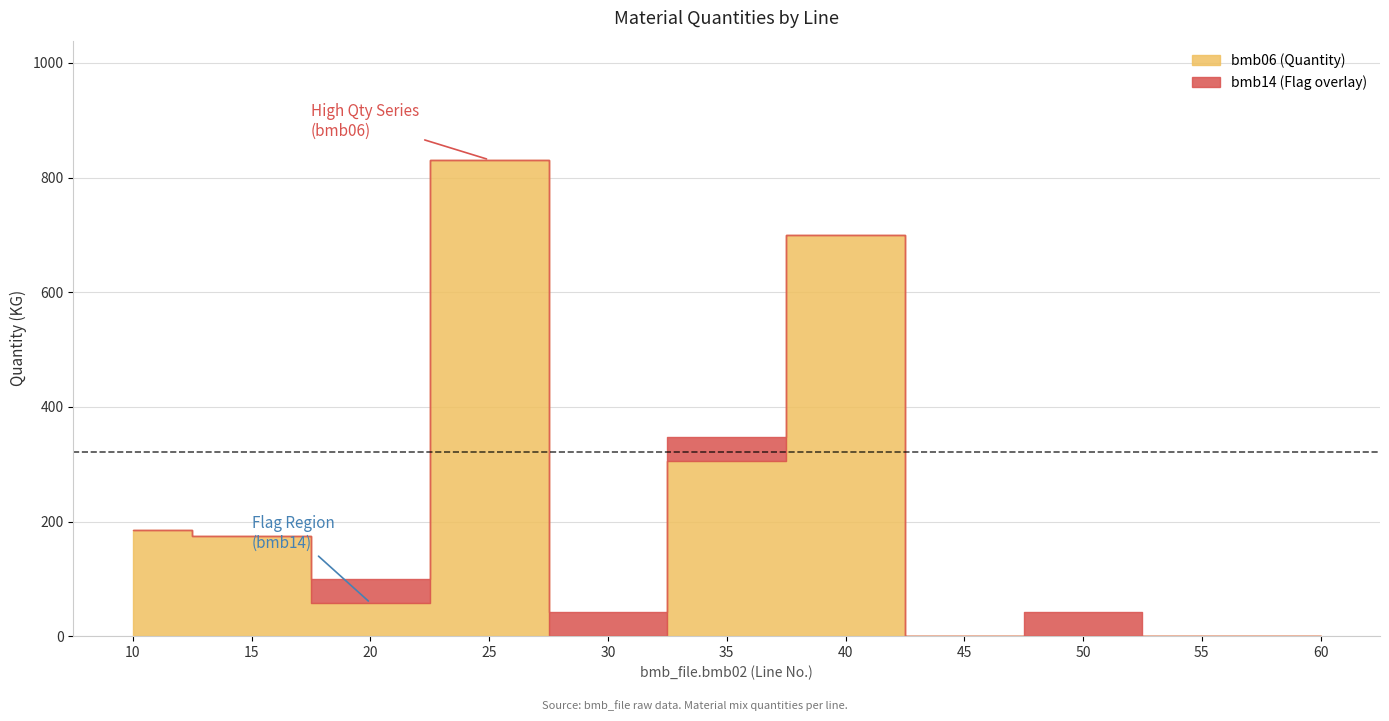

Reading left to right, transcribe all the data shown in this chart.

bmb06: 10=186.0	15=174.0	20=58.0	25=831.0	30=0.0	35=305.0	40=700.0	45=0.0	50=0.5	55=0.0	60=0.0
bmb14: 10=0.0	15=0.0	20=1.0	25=0.0	30=1.0	35=1.0	40=0.0	45=0.0	50=1.0	55=0.0	60=0.0